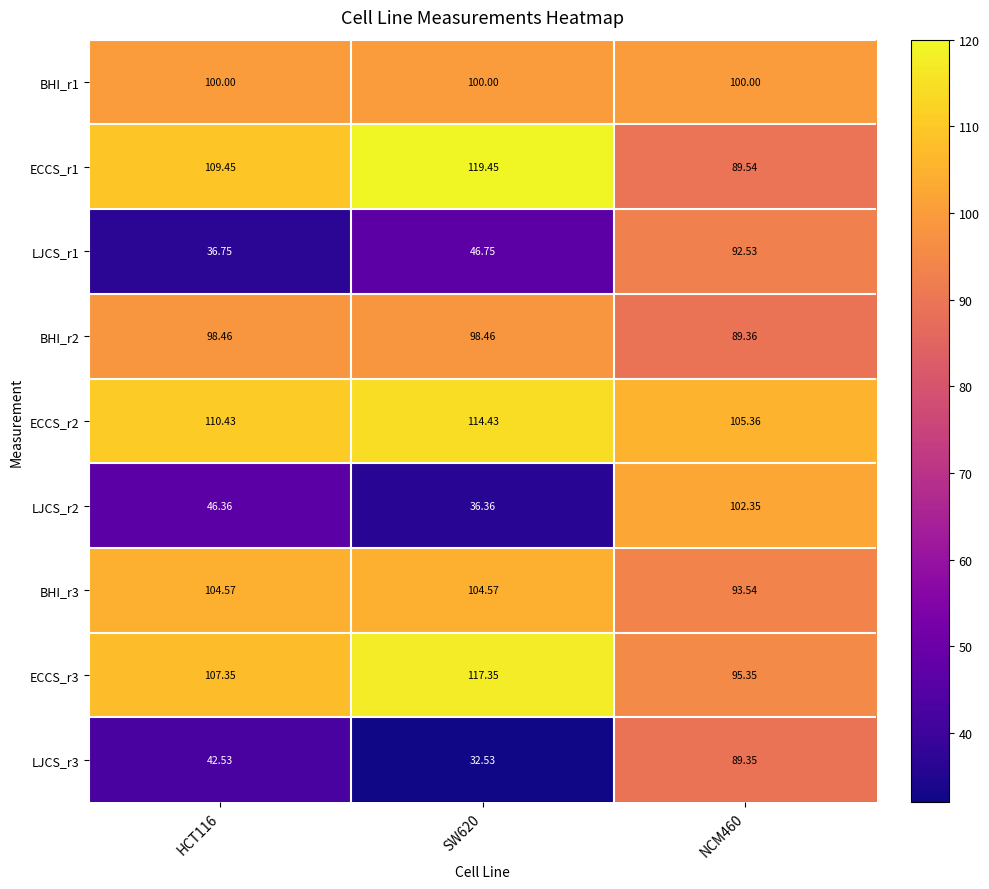

Is the value of LJCS_r3 at SW620 greater than the value of BHI_r3 at HCT116?

No